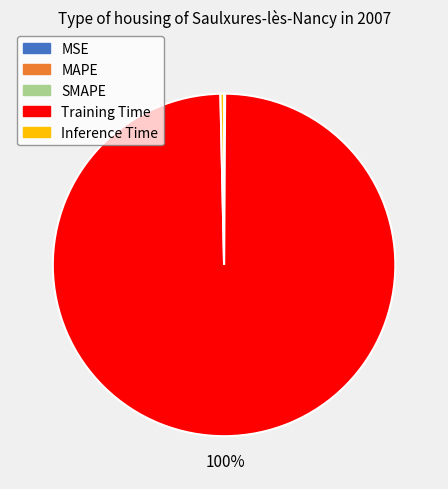

To the nearest percent, what is the average slice percentage?

20%